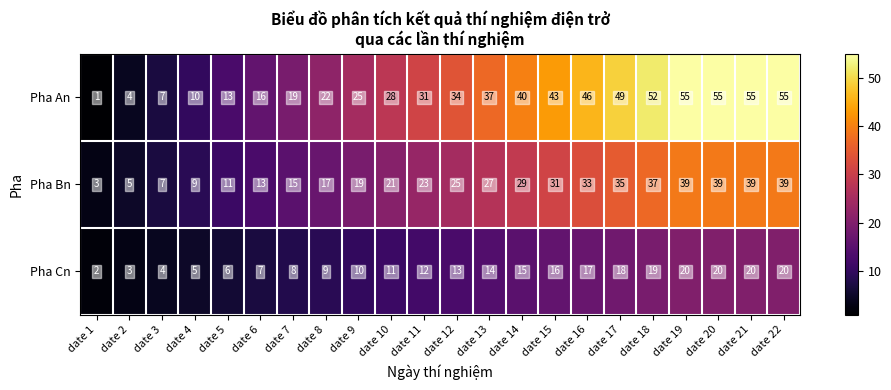

What is the smallest value displayed?

1